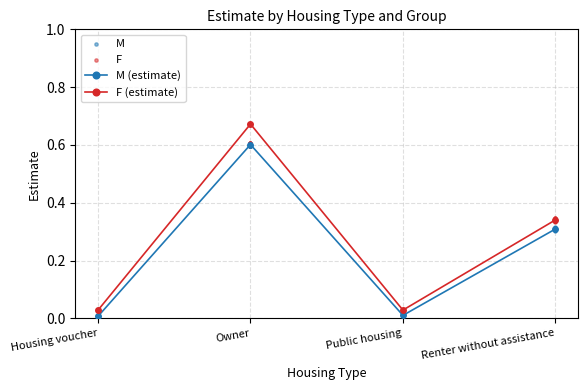

Which series has the largest total across all categories?

F